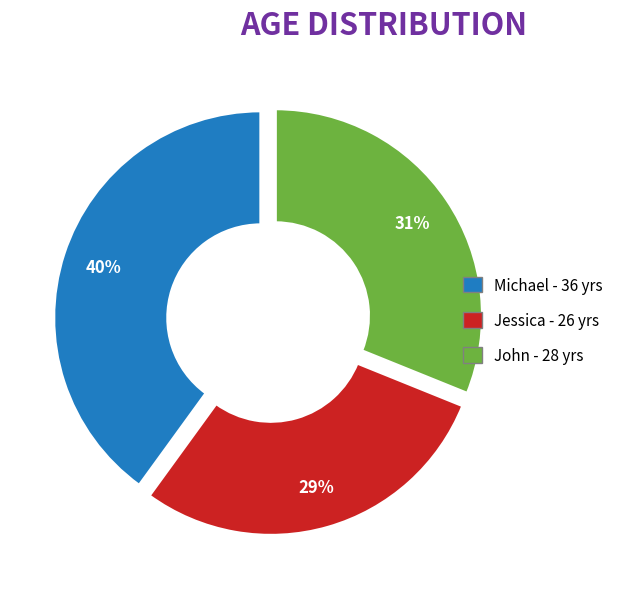

Is there any slice that represents more than half of the pie?

No